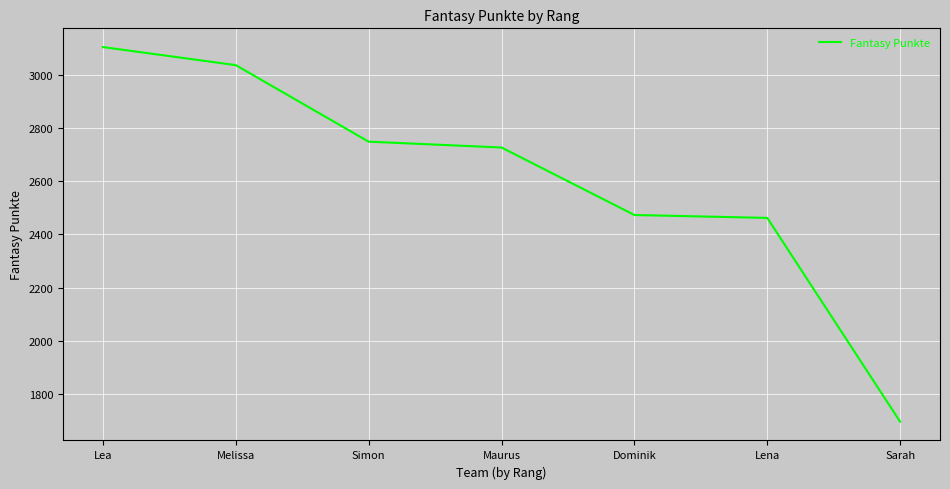

Is it true that the value at Lea is 3105?

True